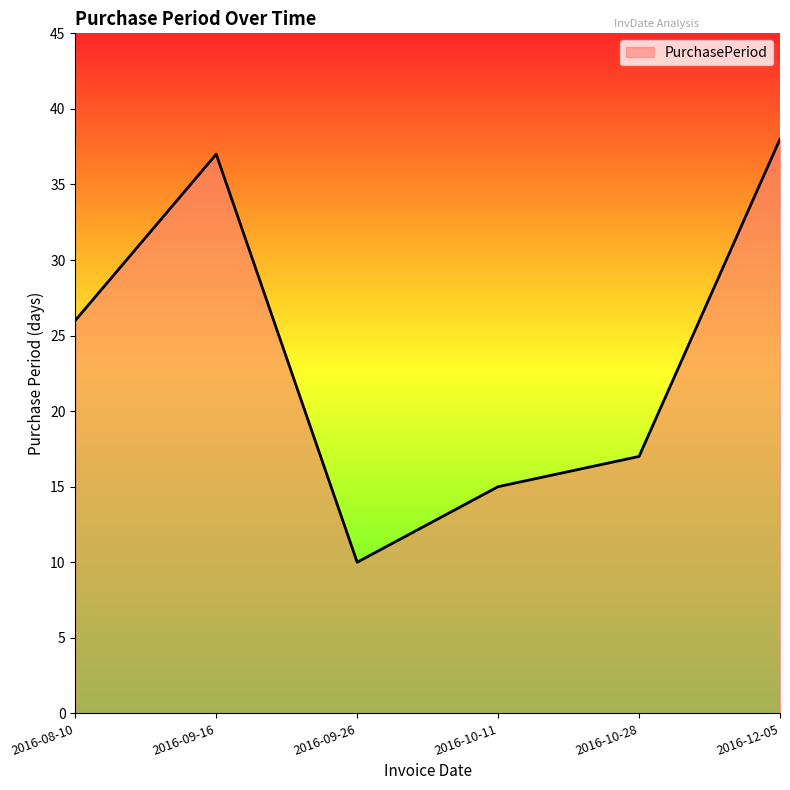

Rank the categories by value from highest to lowest.

2016-12-05, 2016-09-16, 2016-08-10, 2016-10-28, 2016-10-11, 2016-09-26